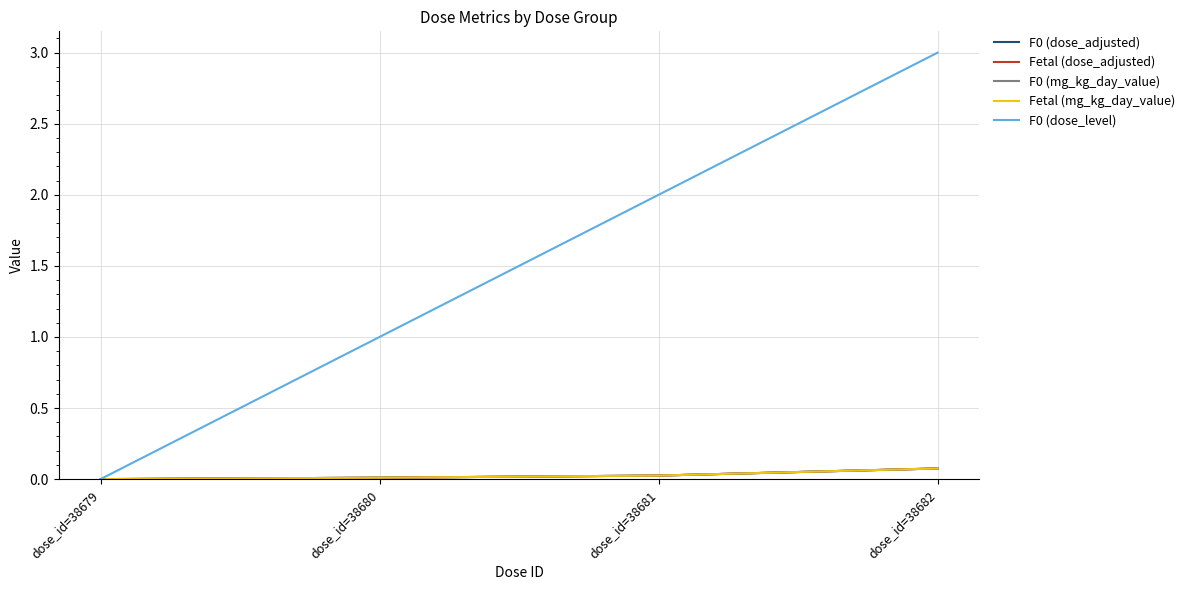

What is the difference between the second highest and minimum values in the F0 (dose_level) series?

2.0